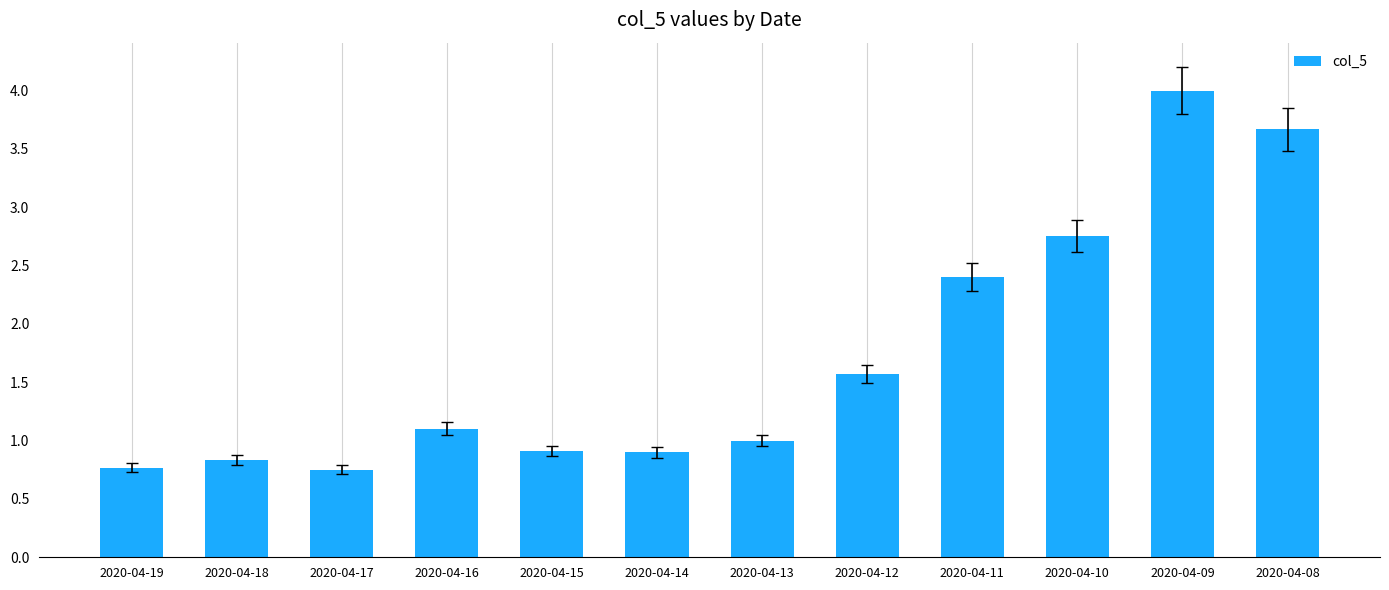

What is the difference between the second highest and second lowest values?

2.9